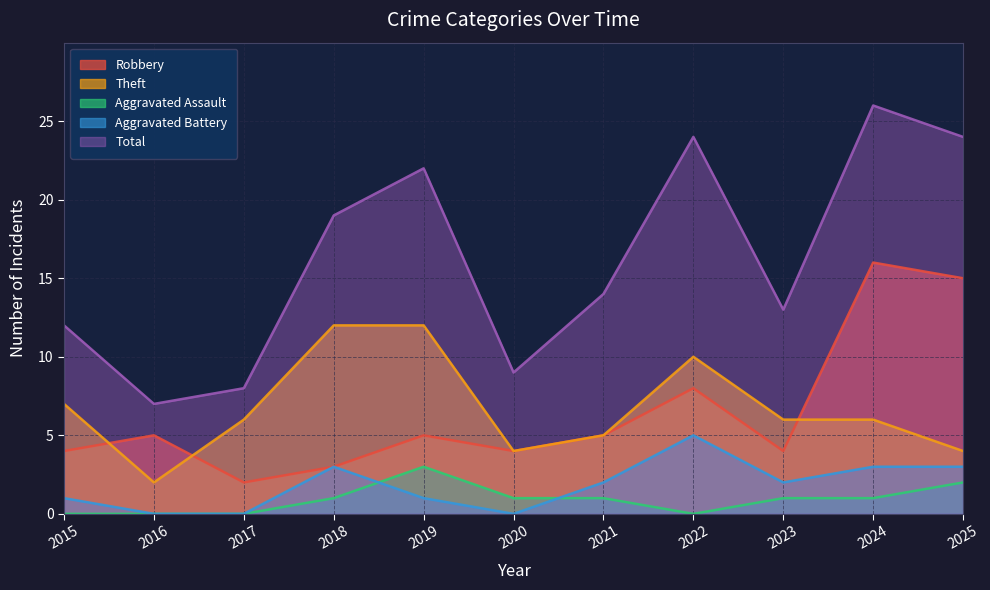

Where does the Robbery series first go above 5?

2022